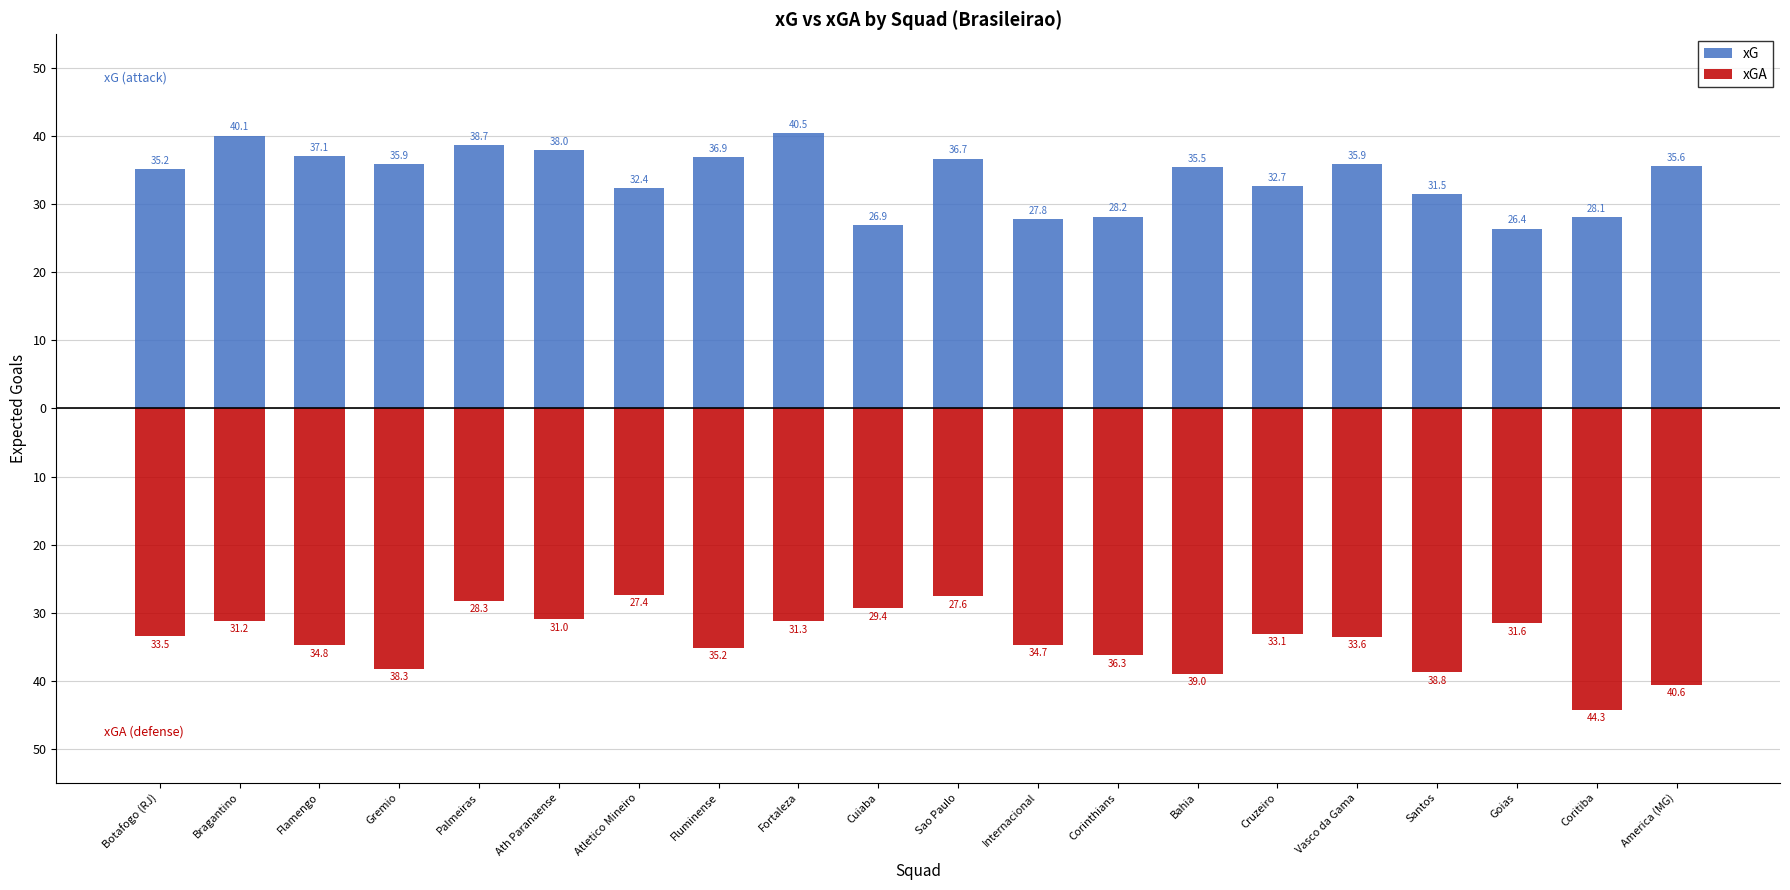

How many bars are there in each group?

2